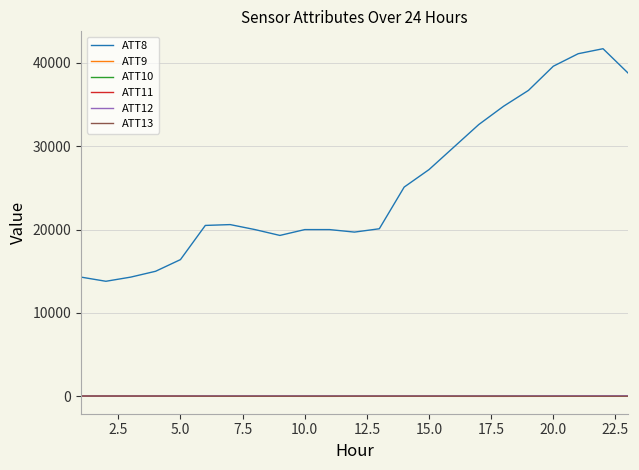

What is the greatest value displayed?

41700.0